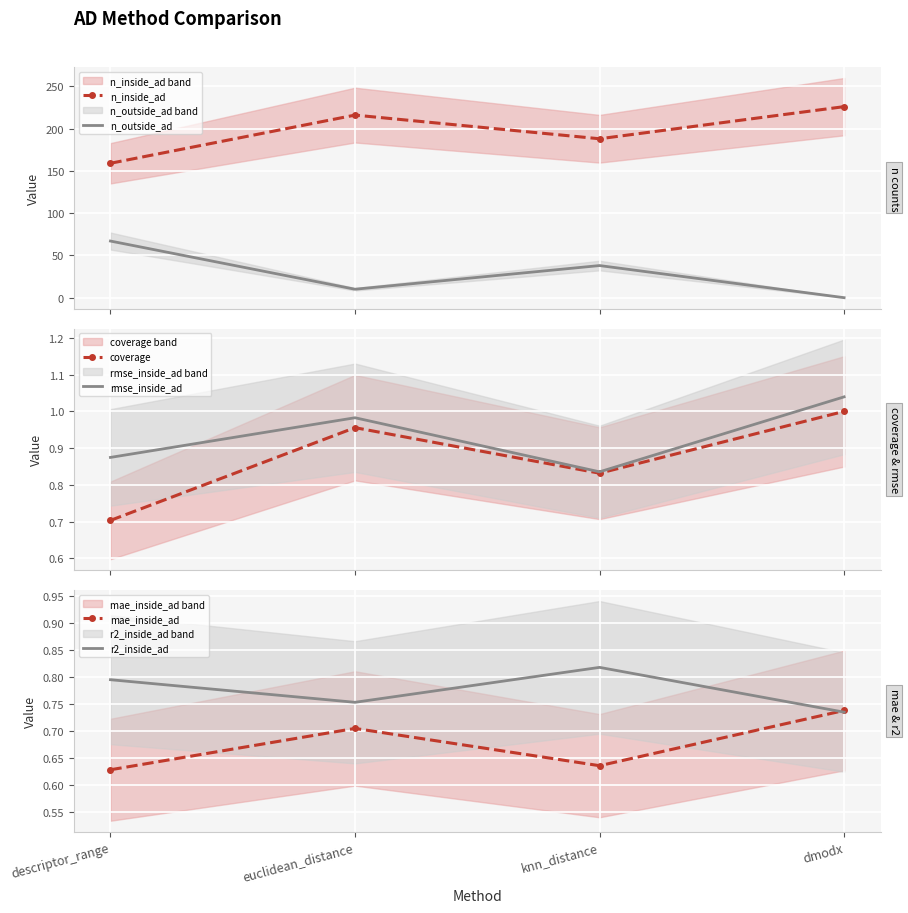

True or false: n_inside_ad has more than 2 interior local peaks.

False